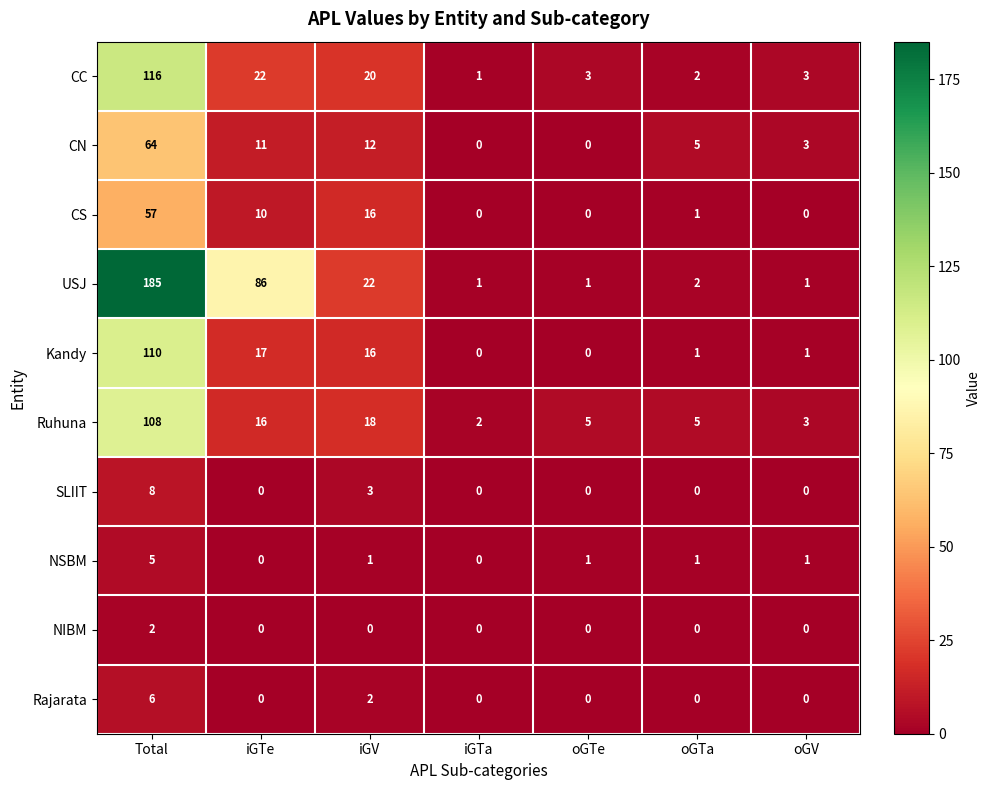

Where is Kandy nearest to the value 55?

iGTe